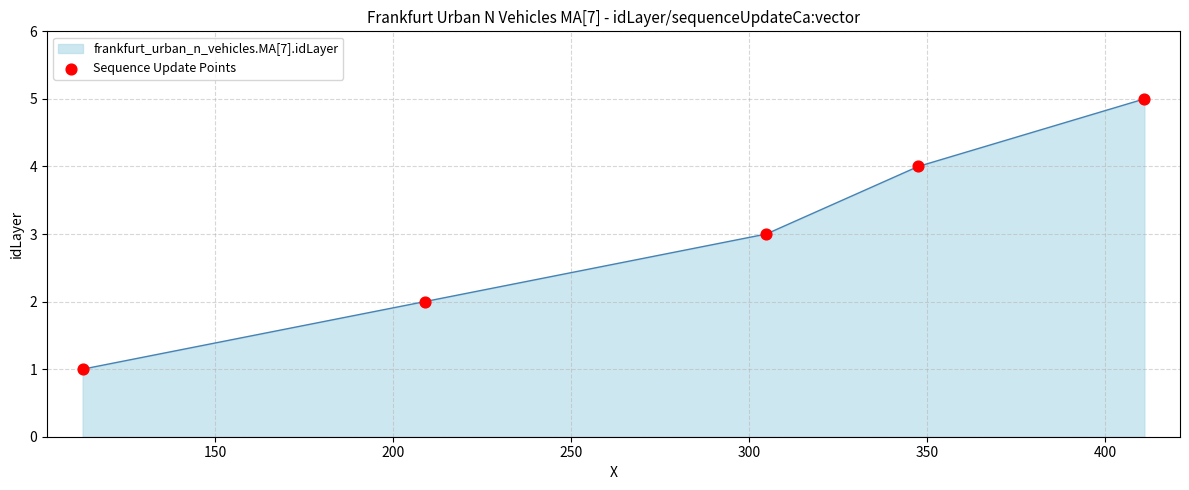

True or false: there are more than 1 points higher than both neighbors.

False